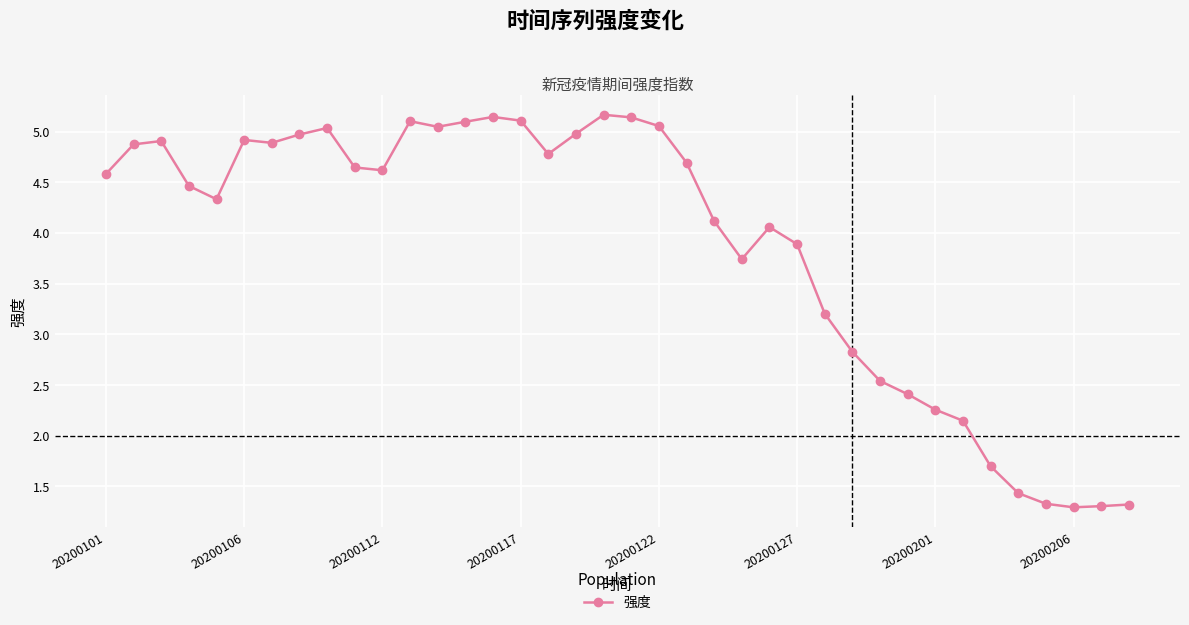

What is the value of the 3rd point from the left?

4.9